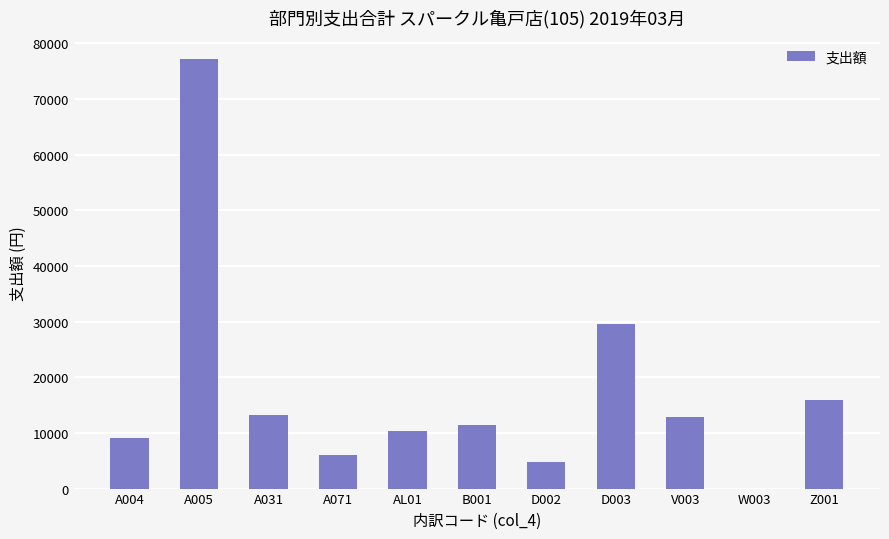

The value at B001 is 17787. True or false?

False